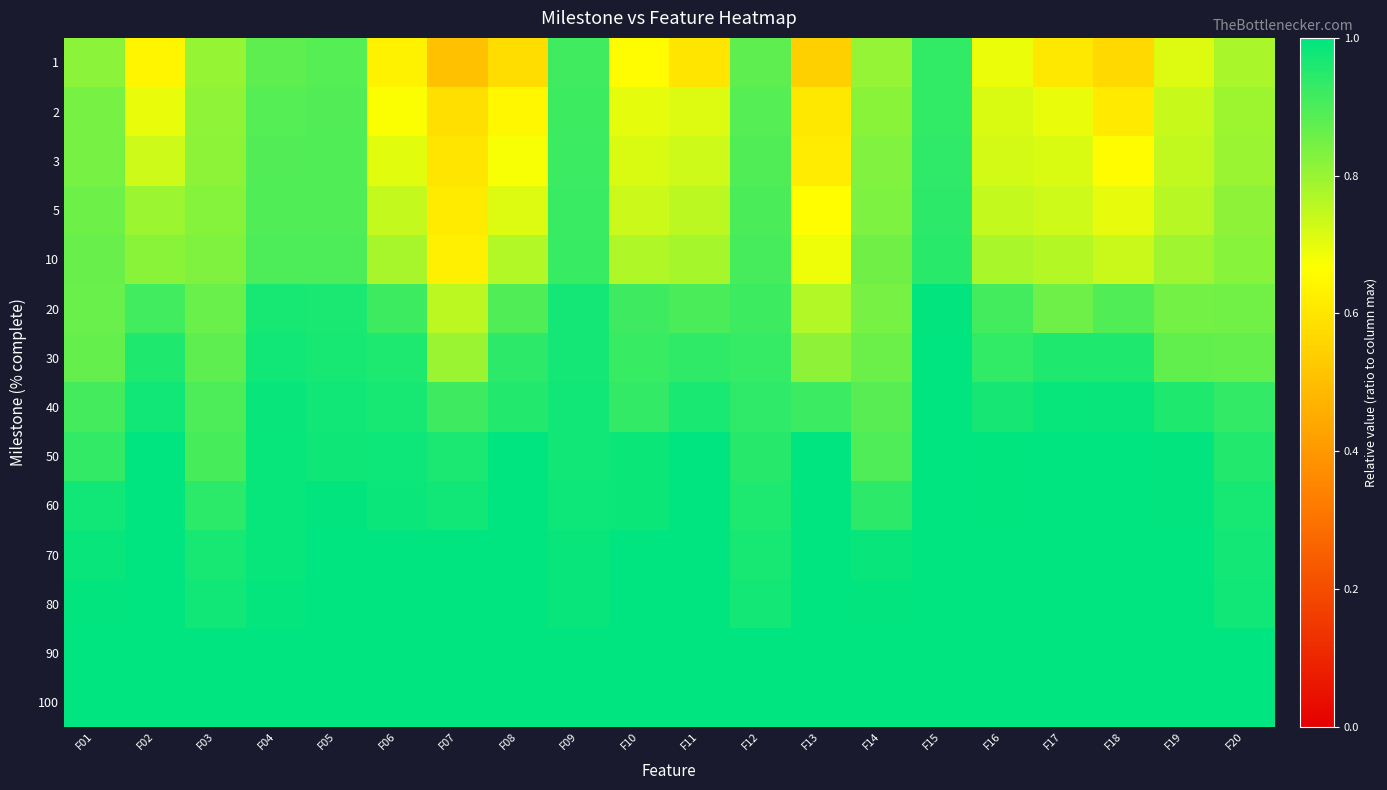

Reading left to right, list all the values displayed in this chart.

1: F01=0.8	F02=0.6	F03=0.8	F04=0.9	F05=0.9	F06=0.6	F07=0.5	F08=0.6	F09=0.9	F10=0.7	F11=0.6	F12=0.9	F13=0.5	F14=0.8	F15=0.9	F16=0.7	F17=0.6	F18=0.6	F19=0.7	F20=0.8
2: F01=0.8	F02=0.7	F03=0.8	F04=0.9	F05=0.9	F06=0.7	F07=0.6	F08=0.6	F09=0.9	F10=0.7	F11=0.7	F12=0.9	F13=0.6	F14=0.8	F15=0.9	F16=0.7	F17=0.7	F18=0.6	F19=0.7	F20=0.8
3: F01=0.8	F02=0.7	F03=0.8	F04=0.9	F05=0.9	F06=0.7	F07=0.6	F08=0.7	F09=0.9	F10=0.7	F11=0.7	F12=0.9	F13=0.6	F14=0.8	F15=0.9	F16=0.7	F17=0.7	F18=0.7	F19=0.7	F20=0.8
5: F01=0.9	F02=0.8	F03=0.8	F04=0.9	F05=0.9	F06=0.7	F07=0.6	F08=0.7	F09=0.9	F10=0.7	F11=0.8	F12=0.9	F13=0.7	F14=0.8	F15=0.9	F16=0.7	F17=0.7	F18=0.7	F19=0.8	F20=0.8
10: F01=0.9	F02=0.8	F03=0.8	F04=0.9	F05=0.9	F06=0.8	F07=0.6	F08=0.8	F09=0.9	F10=0.8	F11=0.8	F12=0.9	F13=0.7	F14=0.9	F15=0.9	F16=0.8	F17=0.8	F18=0.7	F19=0.8	F20=0.8
20: F01=0.9	F02=0.9	F03=0.9	F04=1.0	F05=1.0	F06=0.9	F07=0.8	F08=0.9	F09=1.0	F10=0.9	F11=0.9	F12=0.9	F13=0.8	F14=0.8	F15=1.0	F16=0.9	F17=0.9	F18=0.9	F19=0.8	F20=0.9
30: F01=0.9	F02=1.0	F03=0.9	F04=1.0	F05=1.0	F06=1.0	F07=0.8	F08=0.9	F09=1.0	F10=0.9	F11=0.9	F12=0.9	F13=0.8	F14=0.9	F15=1.0	F16=0.9	F17=1.0	F18=1.0	F19=0.9	F20=0.9
40: F01=0.9	F02=1.0	F03=0.9	F04=1.0	F05=1.0	F06=1.0	F07=0.9	F08=1.0	F09=1.0	F10=0.9	F11=1.0	F12=0.9	F13=0.9	F14=0.9	F15=1.0	F16=1.0	F17=1.0	F18=1.0	F19=1.0	F20=0.9
50: F01=0.9	F02=1.0	F03=0.9	F04=1.0	F05=1.0	F06=1.0	F07=1.0	F08=1.0	F09=1.0	F10=1.0	F11=1.0	F12=0.9	F13=1.0	F14=0.9	F15=1.0	F16=1.0	F17=1.0	F18=1.0	F19=1.0	F20=1.0
60: F01=1.0	F02=1.0	F03=0.9	F04=1.0	F05=1.0	F06=1.0	F07=1.0	F08=1.0	F09=1.0	F10=1.0	F11=1.0	F12=1.0	F13=1.0	F14=0.9	F15=1.0	F16=1.0	F17=1.0	F18=1.0	F19=1.0	F20=1.0
70: F01=1.0	F02=1.0	F03=1.0	F04=1.0	F05=1.0	F06=1.0	F07=1.0	F08=1.0	F09=1.0	F10=1.0	F11=1.0	F12=1.0	F13=1.0	F14=1.0	F15=1.0	F16=1.0	F17=1.0	F18=1.0	F19=1.0	F20=1.0
80: F01=1.0	F02=1.0	F03=1.0	F04=1.0	F05=1.0	F06=1.0	F07=1.0	F08=1.0	F09=1.0	F10=1.0	F11=1.0	F12=1.0	F13=1.0	F14=1.0	F15=1.0	F16=1.0	F17=1.0	F18=1.0	F19=1.0	F20=1.0
90: F01=1.0	F02=1.0	F03=1.0	F04=1.0	F05=1.0	F06=1.0	F07=1.0	F08=1.0	F09=1.0	F10=1.0	F11=1.0	F12=1.0	F13=1.0	F14=1.0	F15=1.0	F16=1.0	F17=1.0	F18=1.0	F19=1.0	F20=1.0
100: F01=1.0	F02=1.0	F03=1.0	F04=1.0	F05=1.0	F06=1.0	F07=1.0	F08=1.0	F09=1.0	F10=1.0	F11=1.0	F12=1.0	F13=1.0	F14=1.0	F15=1.0	F16=1.0	F17=1.0	F18=1.0	F19=1.0	F20=1.0